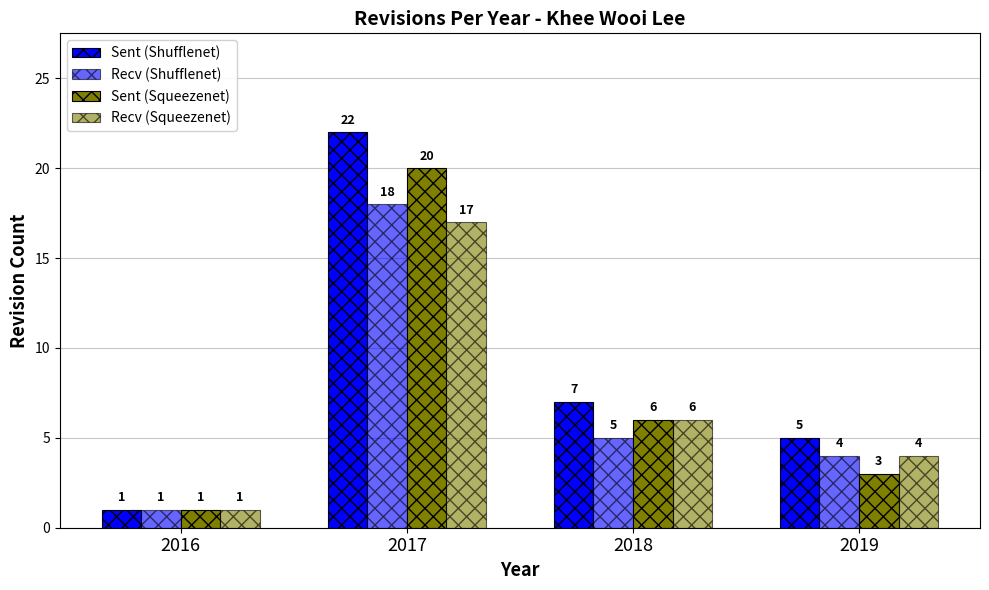

Are the bars grouped side by side (vs. stacked)?

Yes